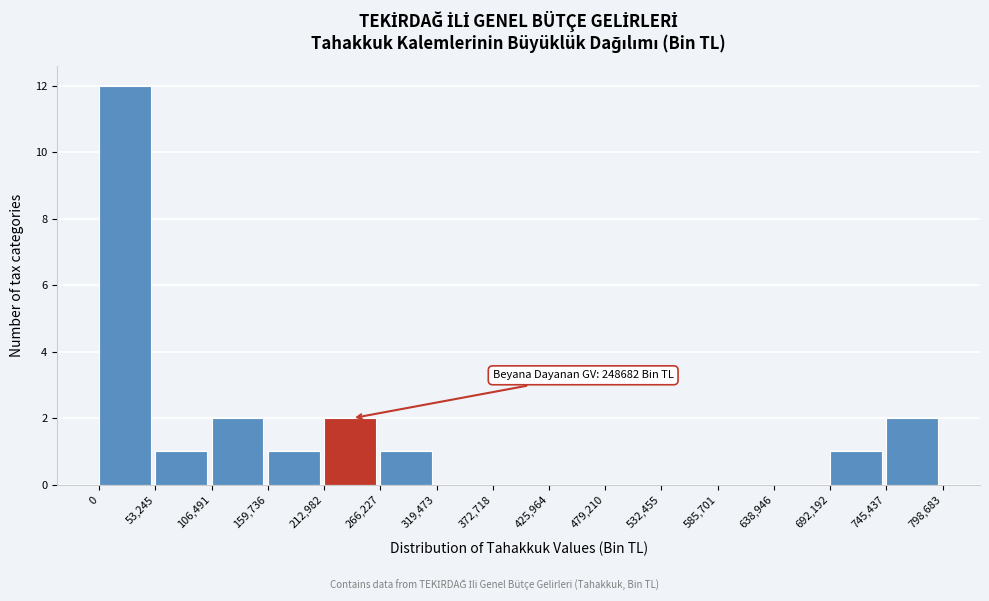

Which range on the x-axis has the tallest bar?

0 to 53,245